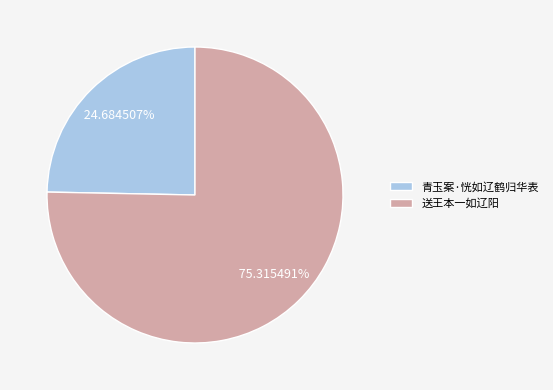

To the nearest percent, what is the combined percentage of 青玉案·恍如辽鹤归华表 and 送王本一如辽阳?

100%